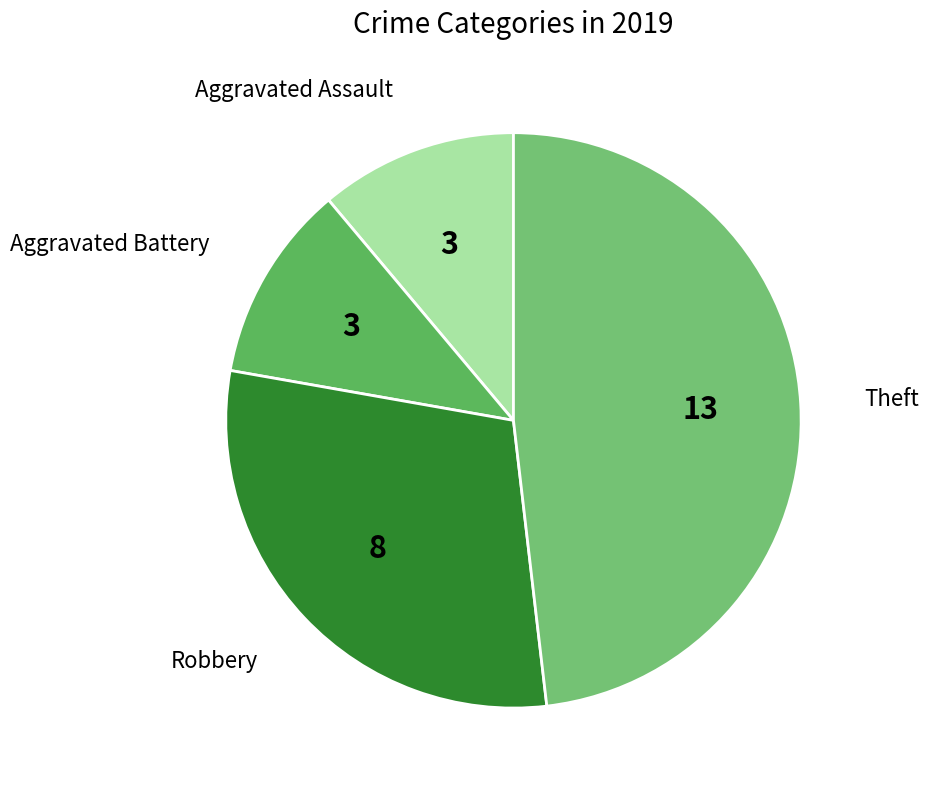

Which has a higher value, Aggravated Battery or Theft?

Theft